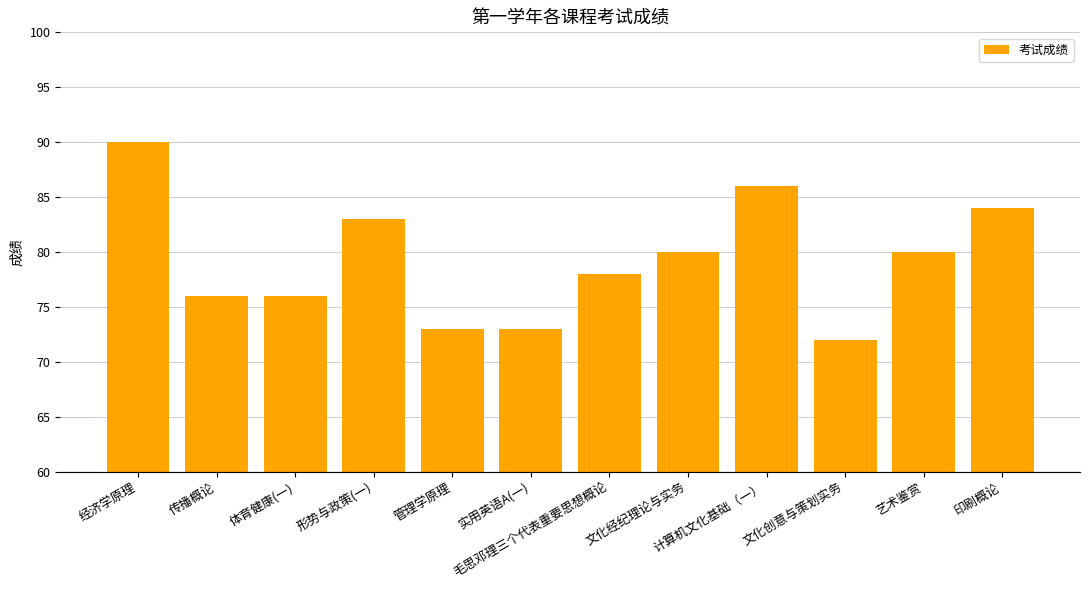

Between 计算机文化基础（一） and 经济学原理, which is larger?

经济学原理